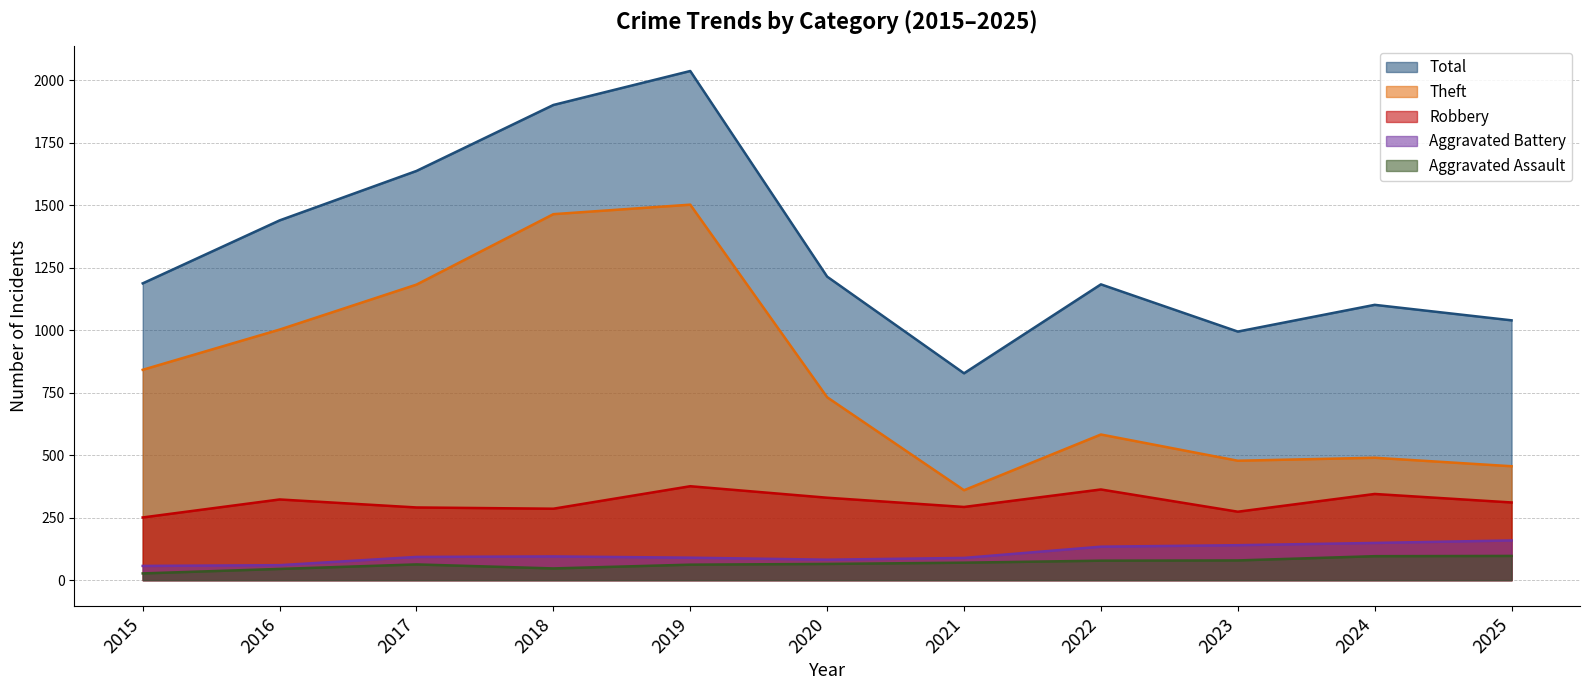

What is the spread (max minus min) of values at 2016?

1395